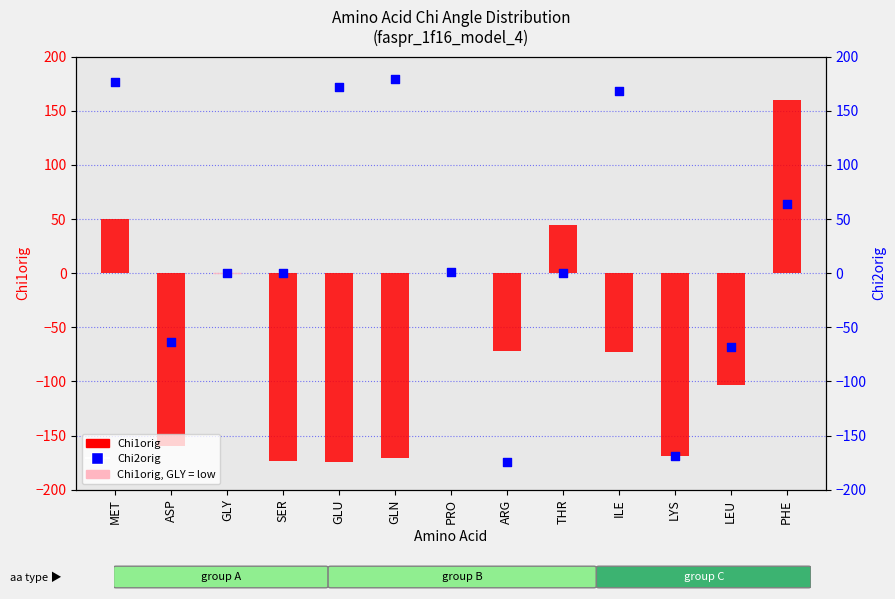

Which series has the largest total across all categories?

Chi2orig